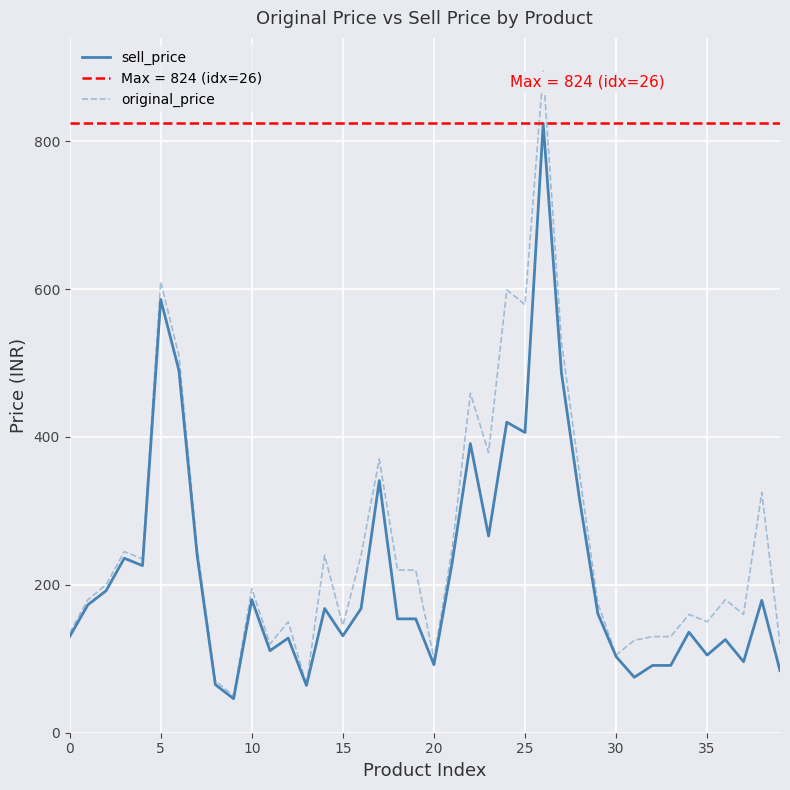

What is the label of the 3rd point from the right?

37